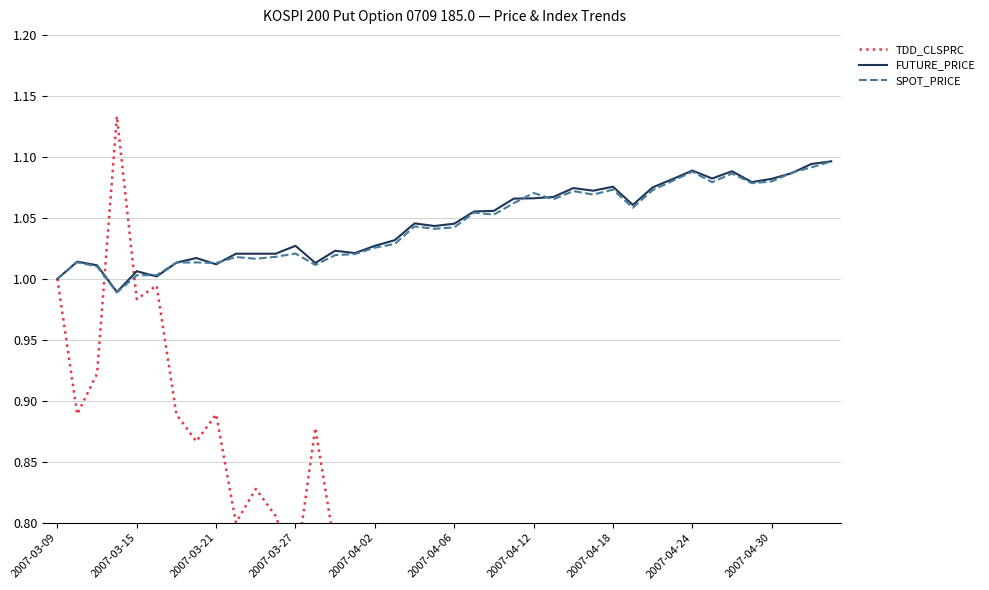

The FUTURE_PRICE series shows 0.3 at 2007-04-12. True or false?

False